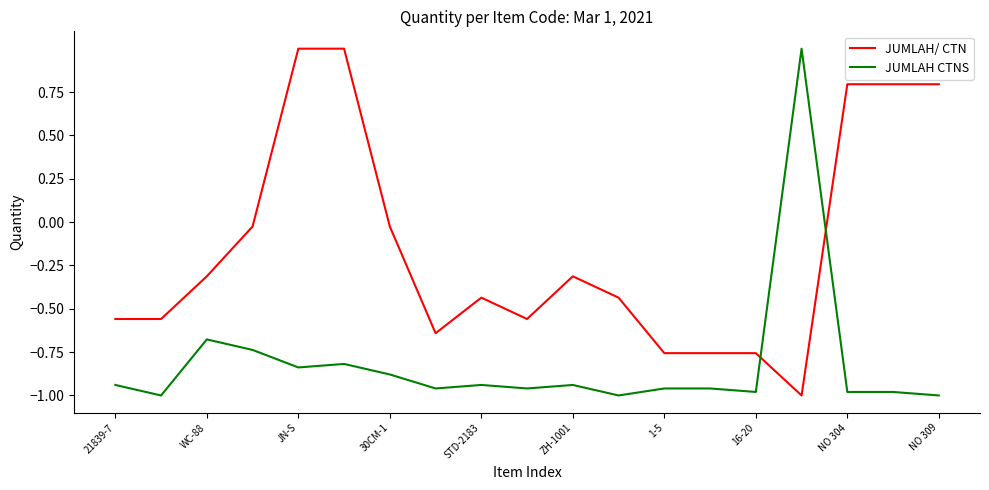

What is the difference between the maximum and second lowest values in the JUMLAH CTNS series?

2.0